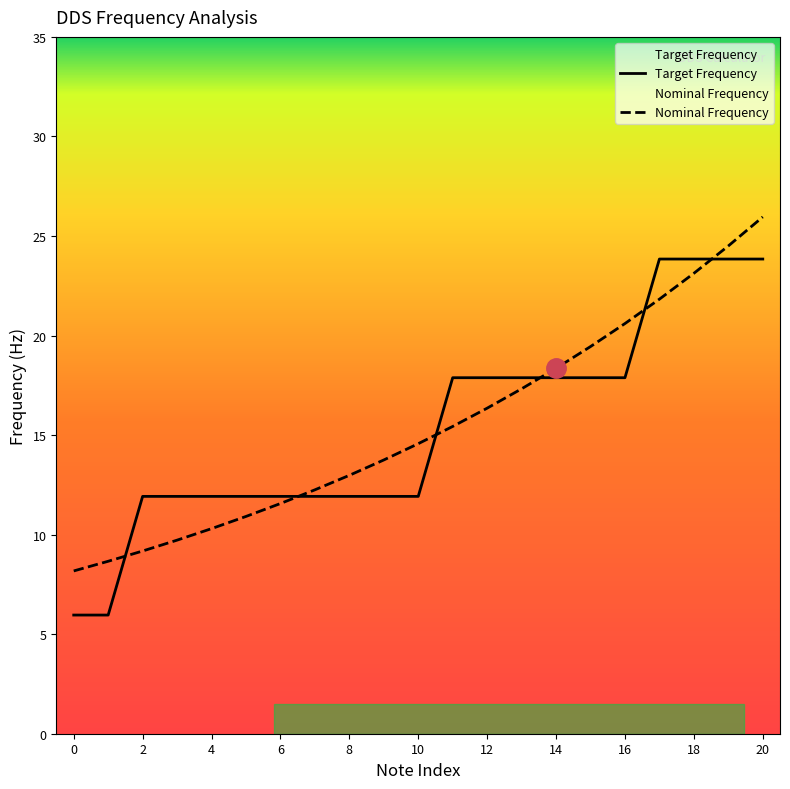

What is the minimum value shown in the chart?

6.0